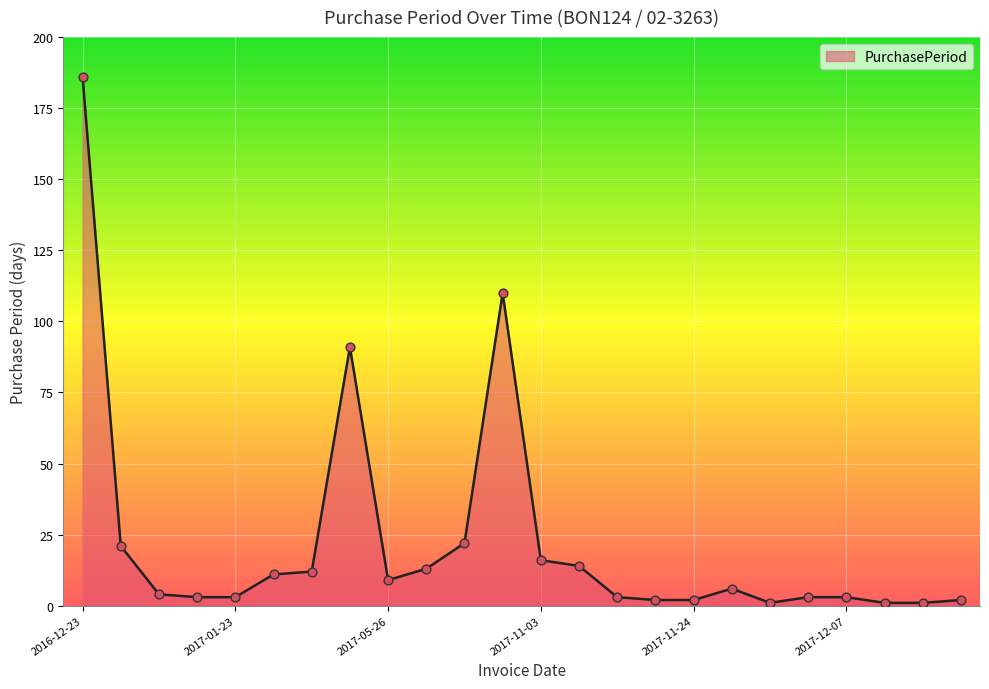

What is the difference between the maximum and minimum values?

185